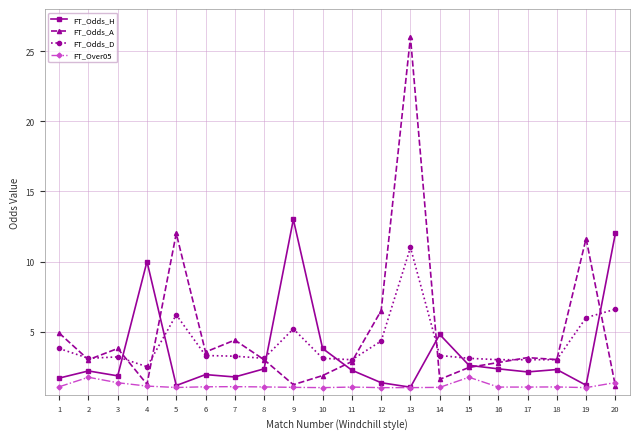

Which series has the largest range (max minus min)?

FT_Odds_A